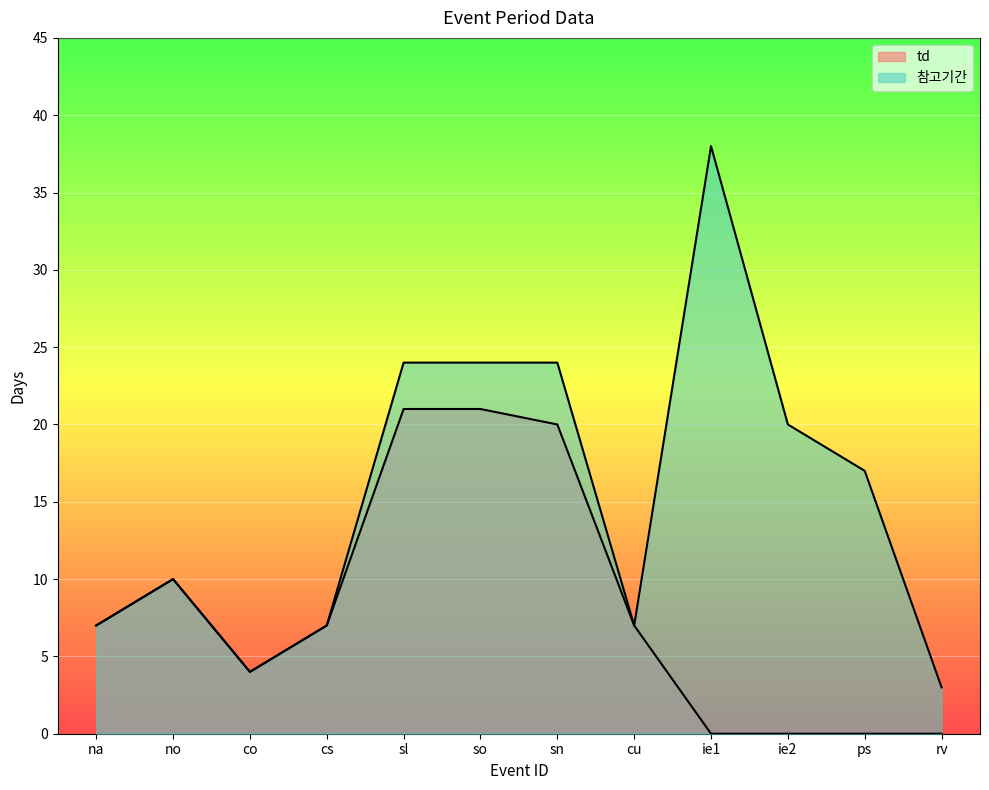

At how many categories does at least one series exceed 22?

4